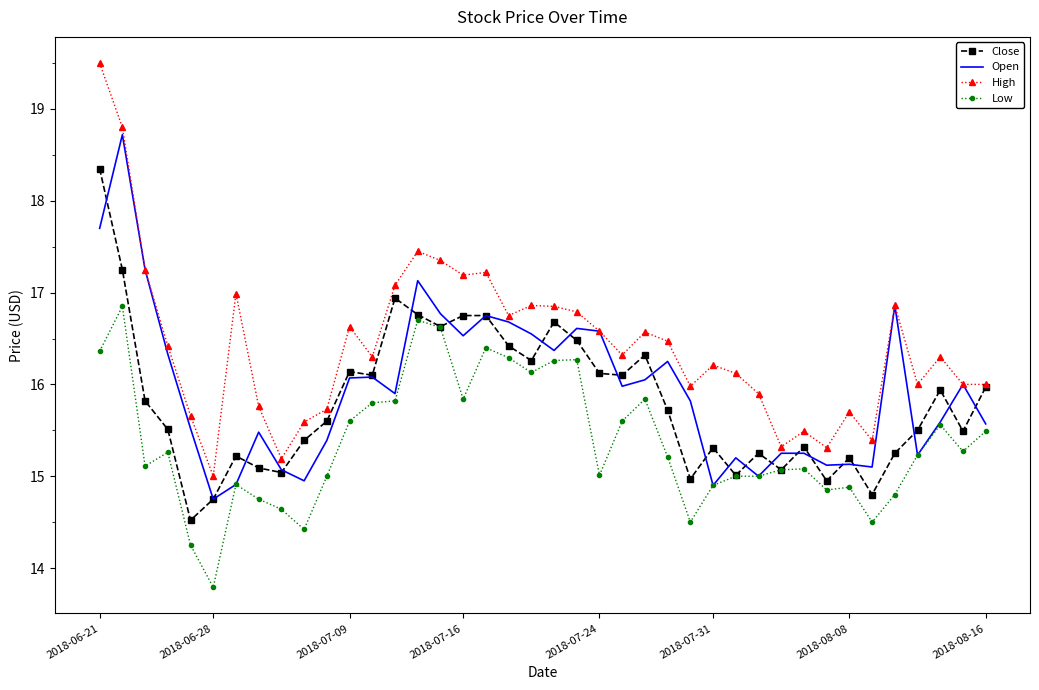

True or false: High and Low intersect in this chart.

False